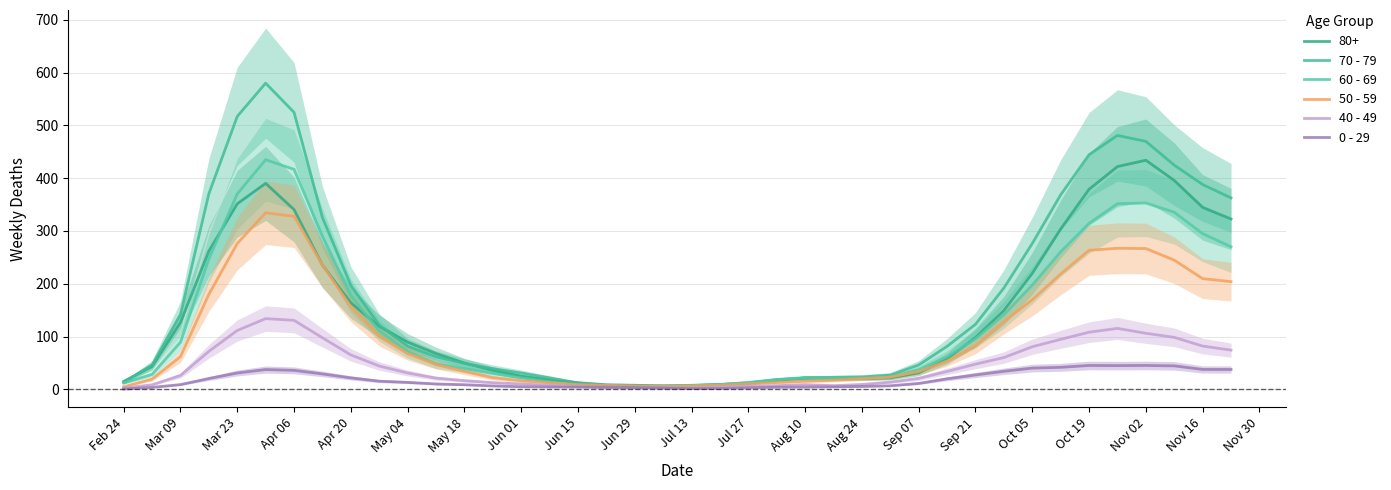

Which series has the largest total across all categories?

70 - 79